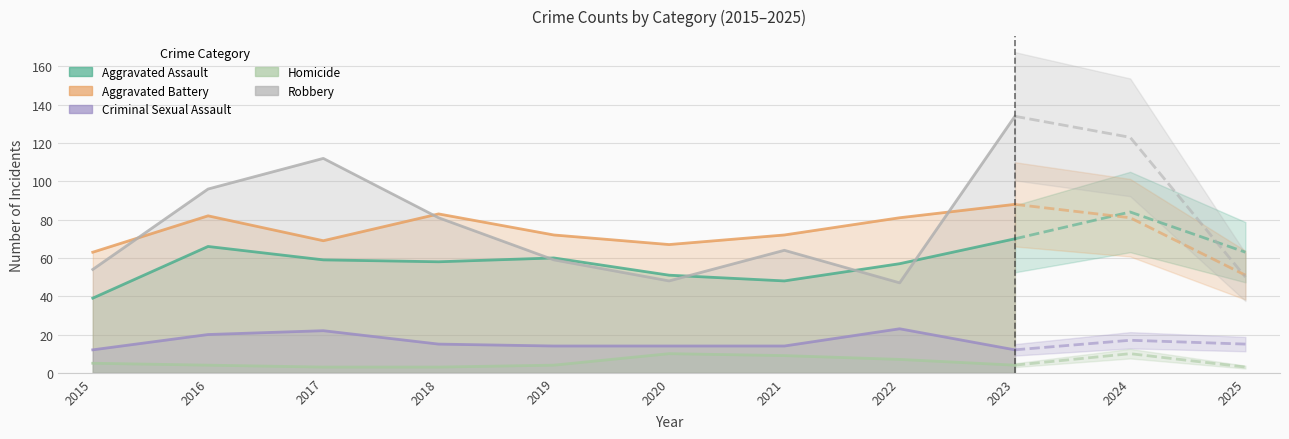

How many interior local peaks does the Robbery series have?

2